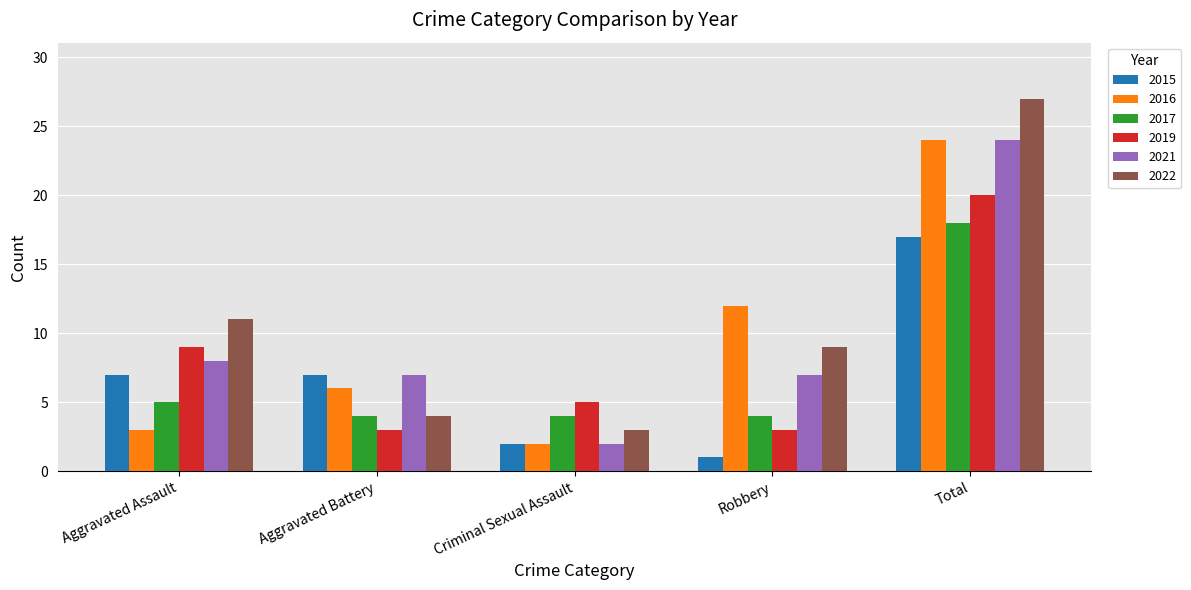

True or false: 2017 has a value of 18 at Total.

True